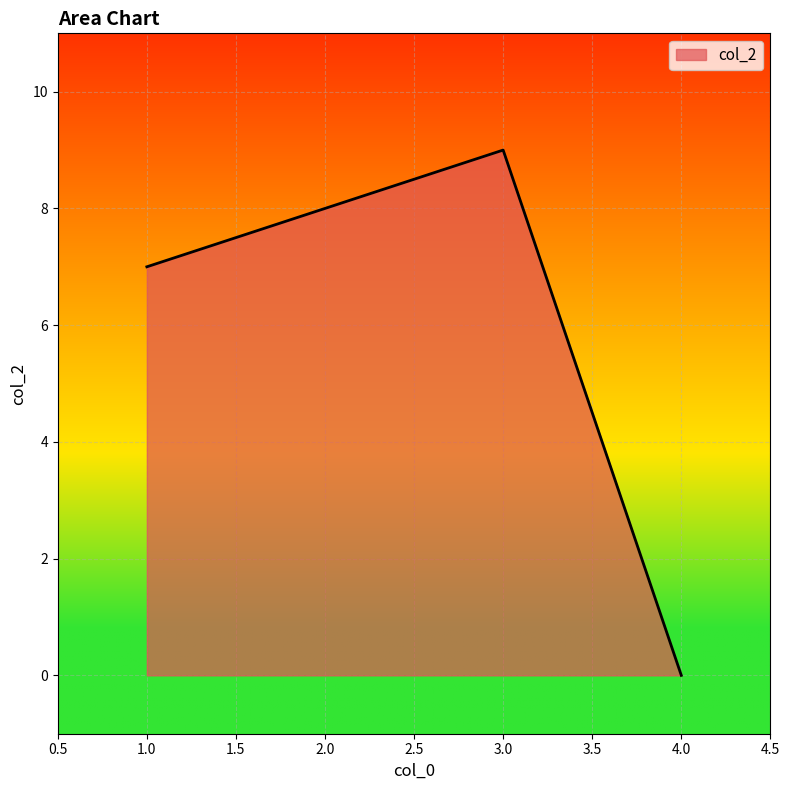

What is the average value?

6